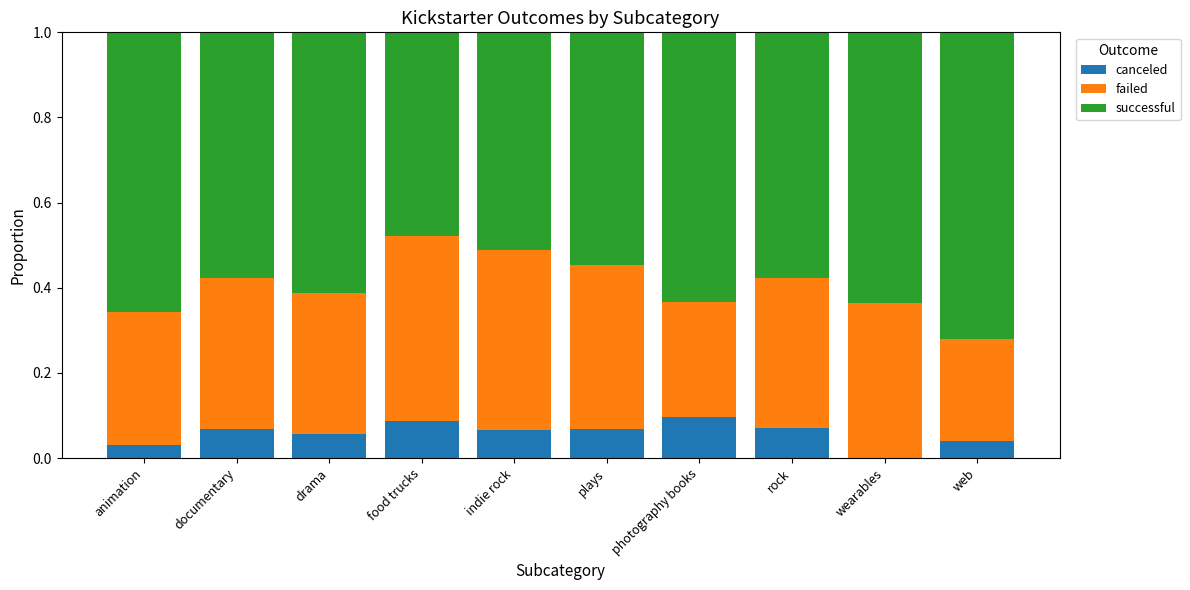

The value of canceled at rock is 0.1. True or false?

True